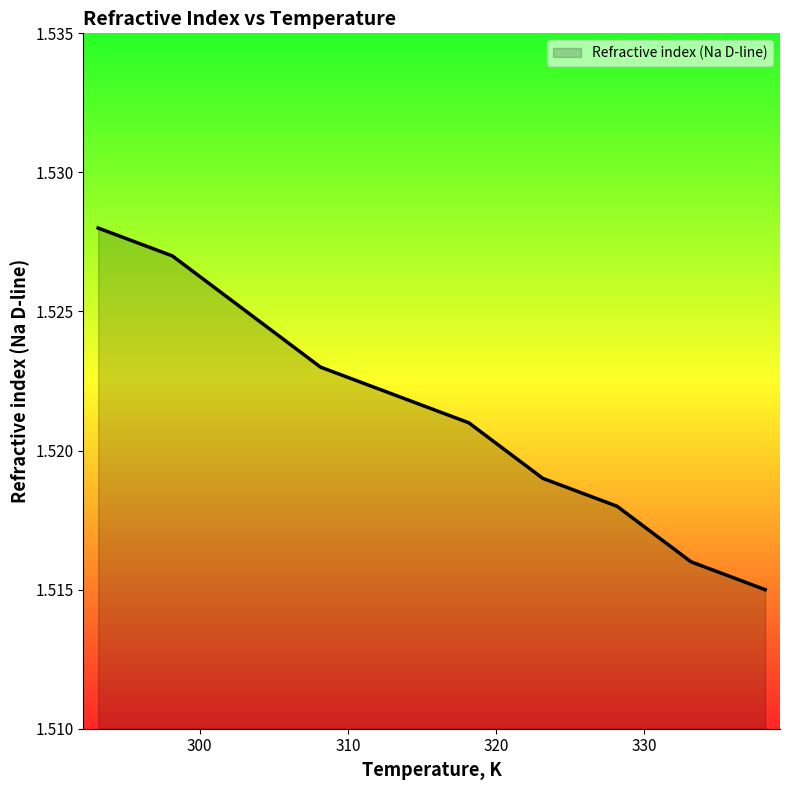

True or false: there are more than 2 points higher than both neighbors.

False